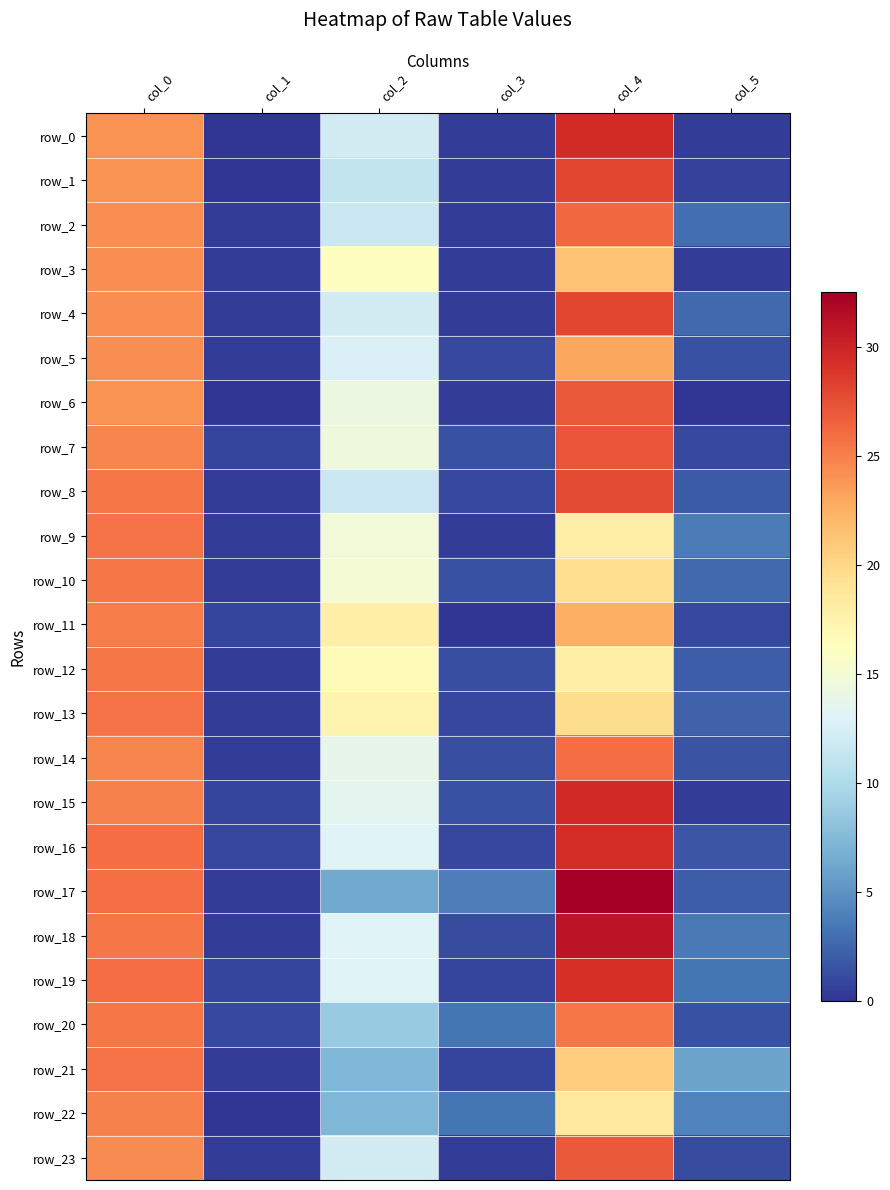

What is the average value of the row_1 series?

10.7